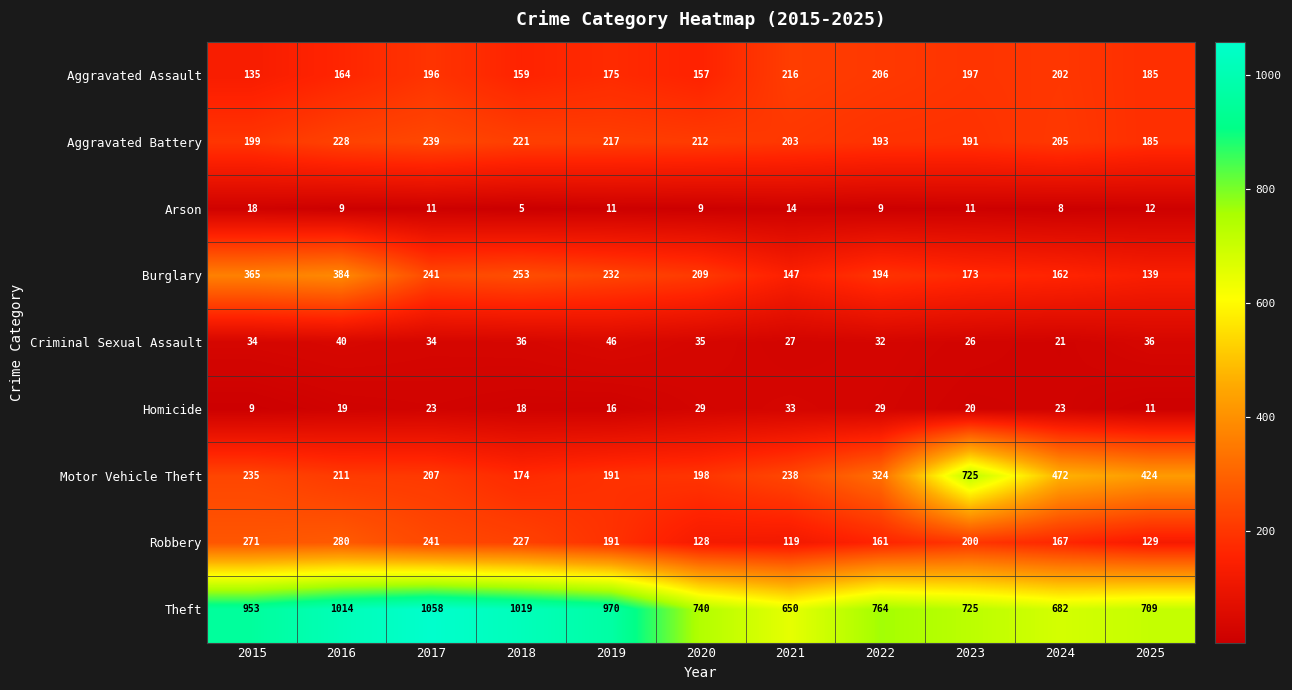

What is the difference between the highest and lowest values at 2024?

674